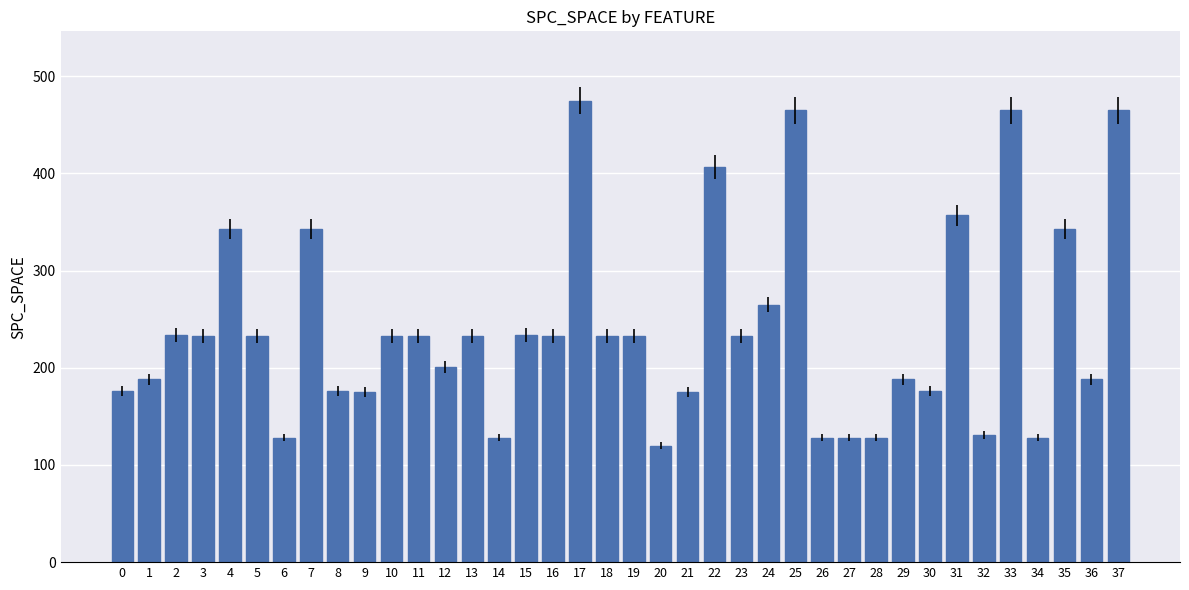

Where is the data nearest to the value 297?

24